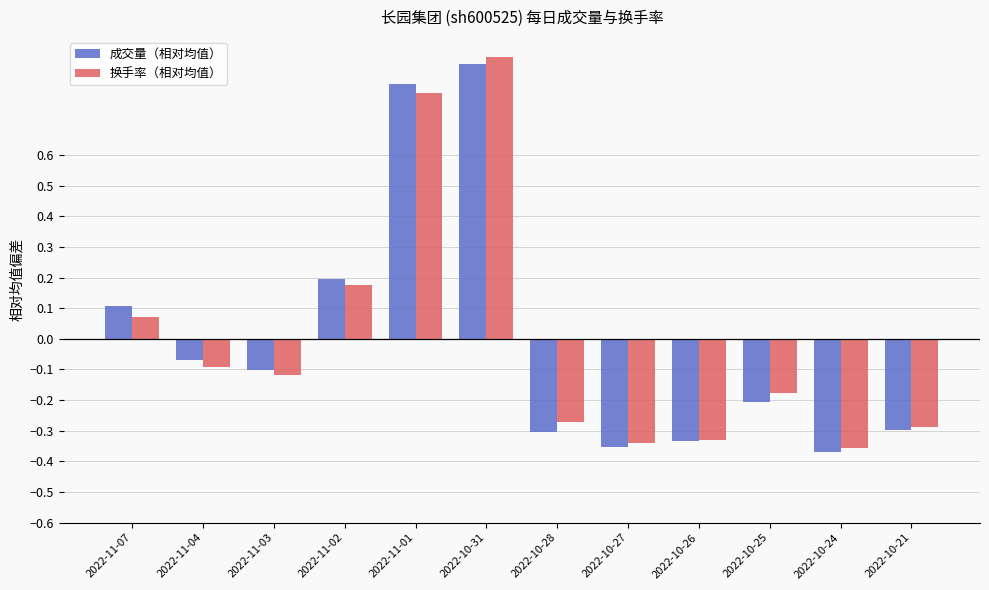

Which series has the widest spread of values?

换手率（相对均值）